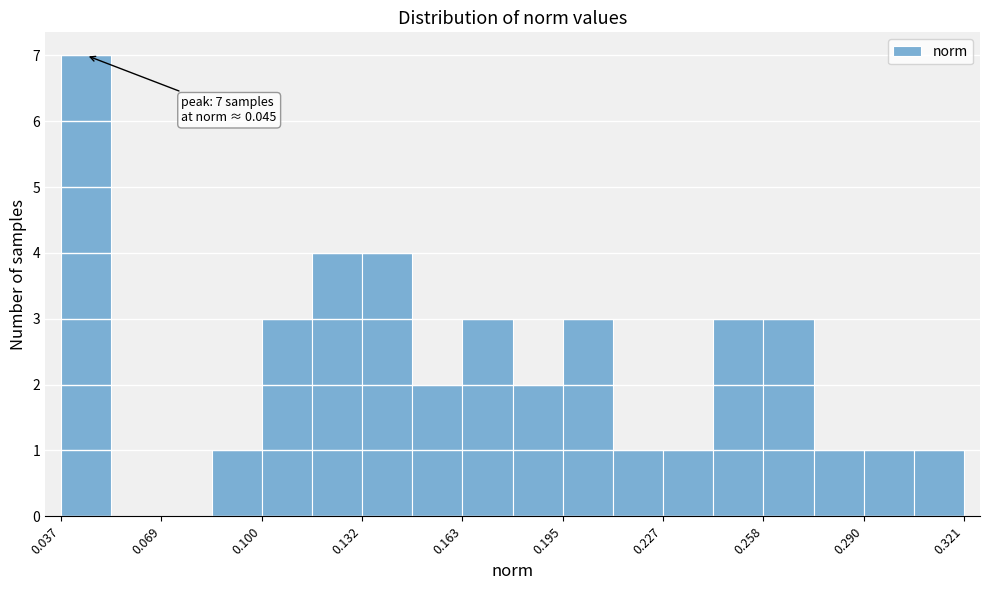

Read against the x-axis, roughly where is the centre of the tallest bar?

0.045